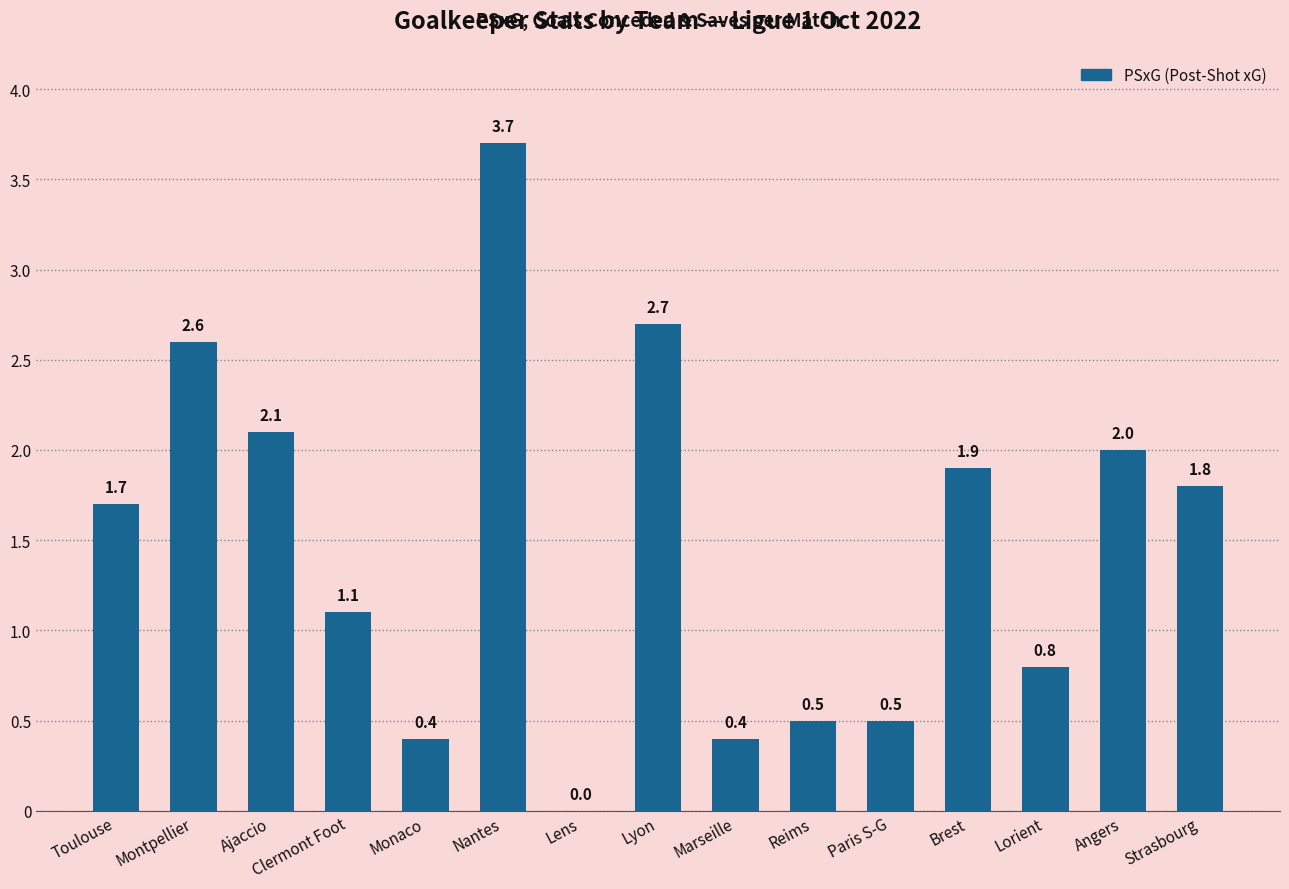

What is the maximum value shown in the chart?

3.7